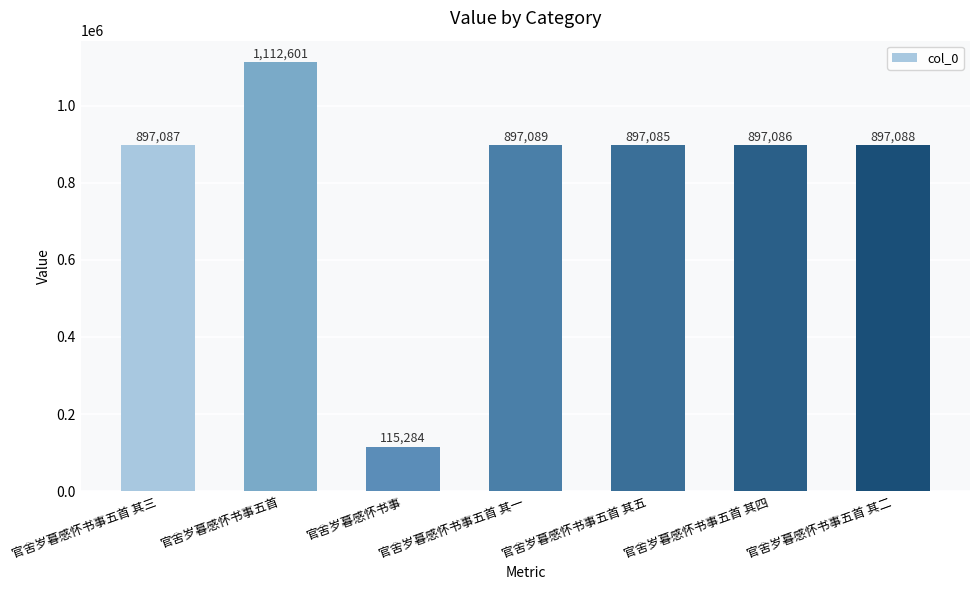

What is the difference between the second highest and minimum values?

781805